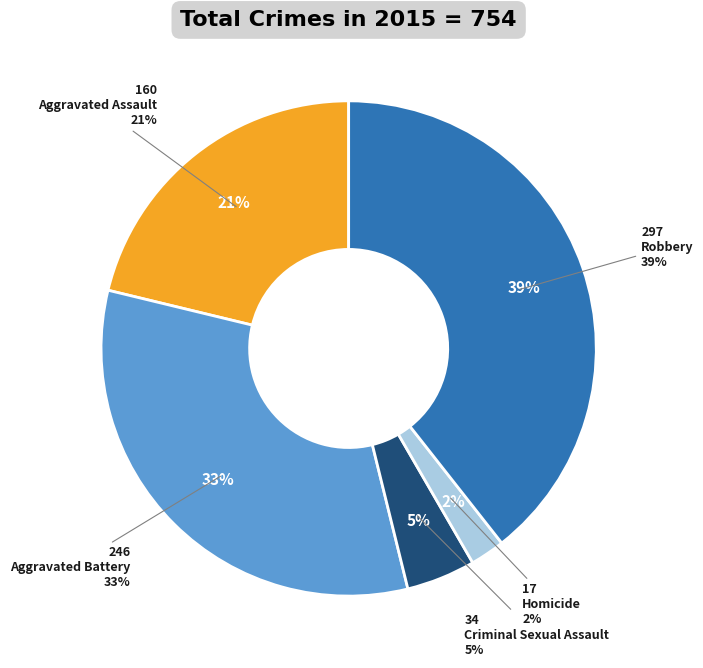

Which slice is the largest?

Robbery